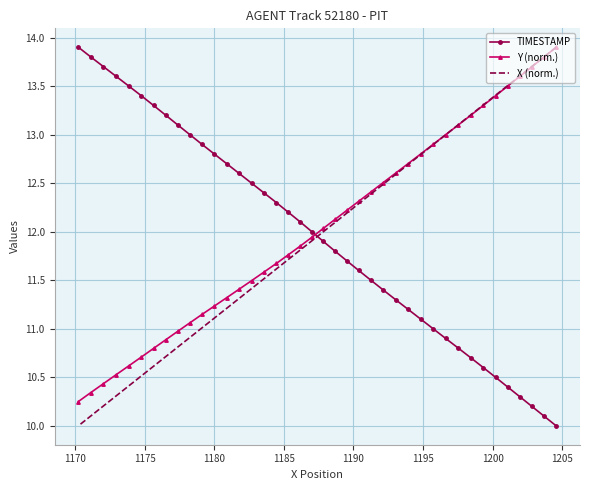

How many data points does each series have?

40